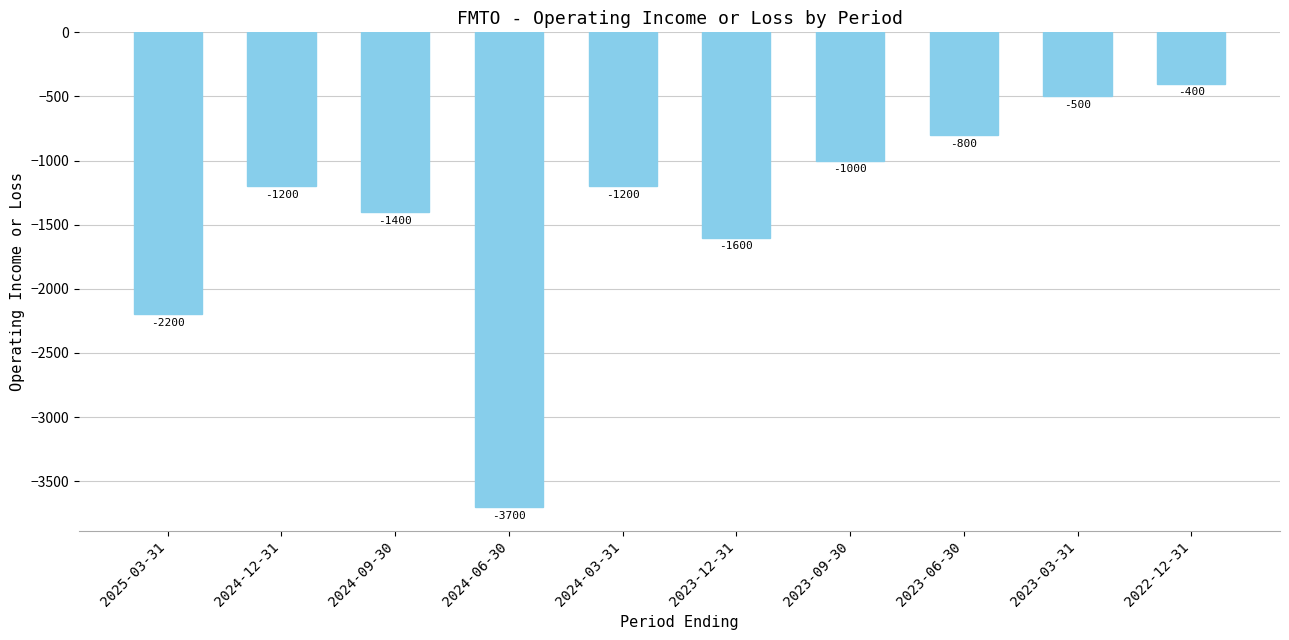

What is the greatest value displayed?

-400